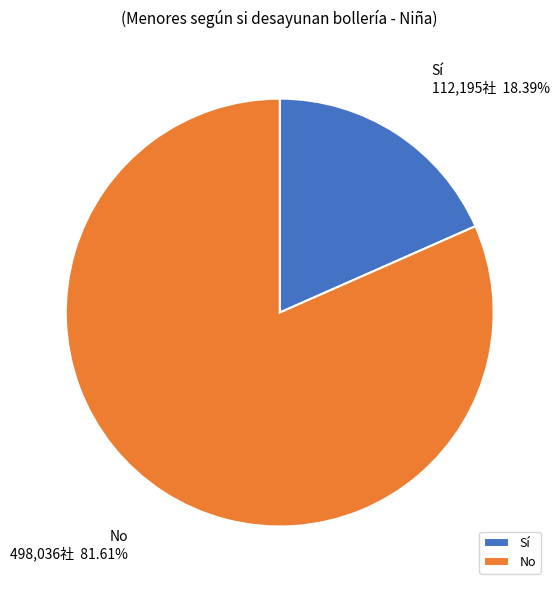

Is the sum of Sí and No greater than half?

Yes